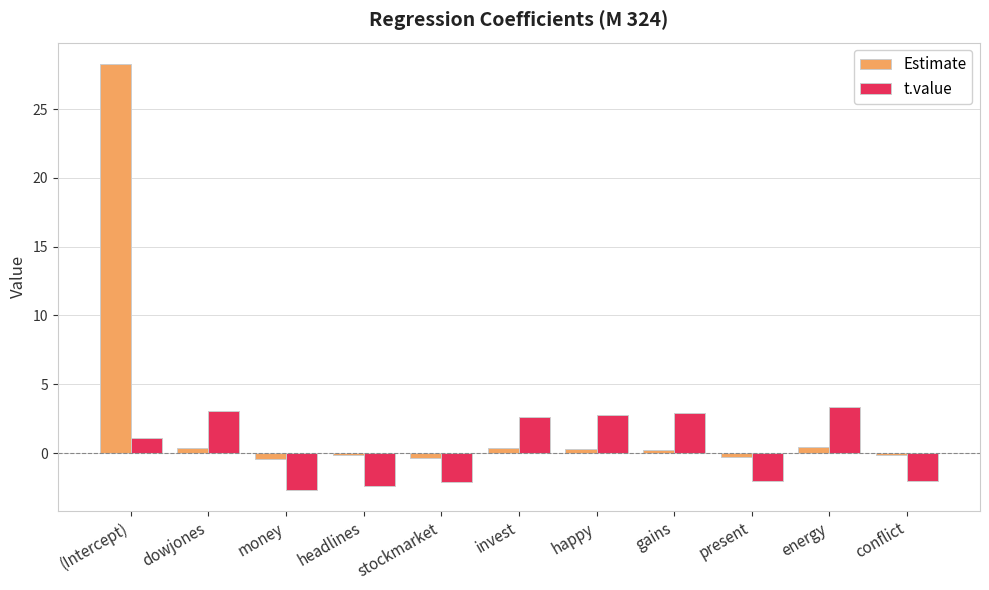

Where does the Estimate series first go above 0?

(Intercept)